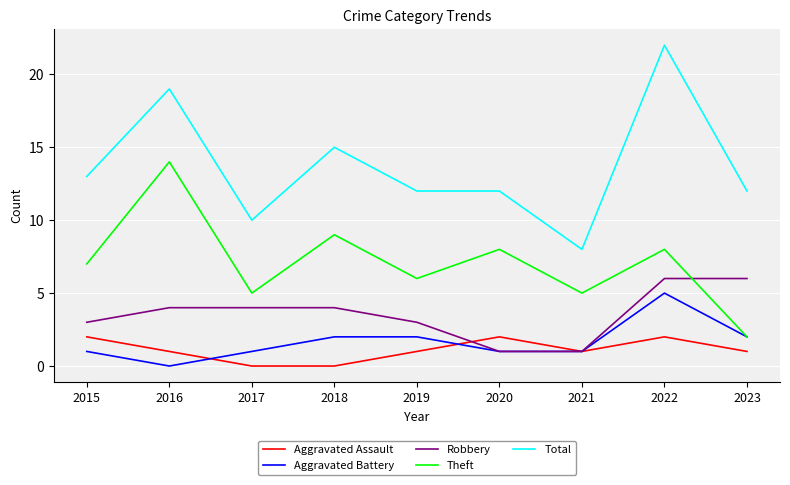

What is the approximate value of Total at 2022, to the nearest 10?

20